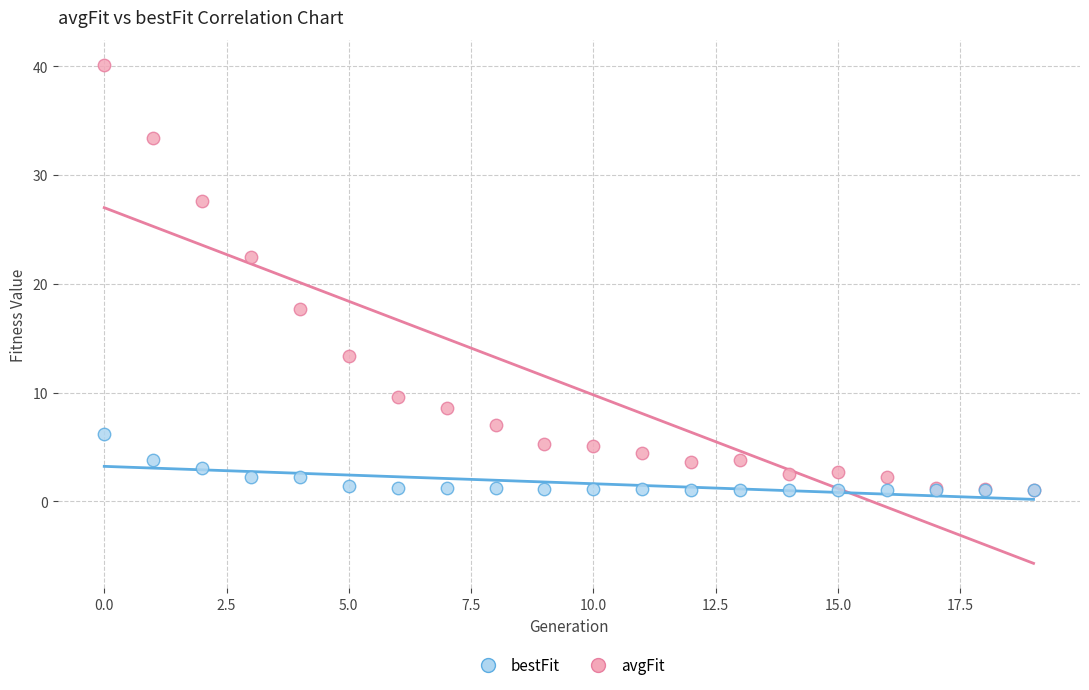

What are all the series names shown in the legend?

bestFit, avgFit